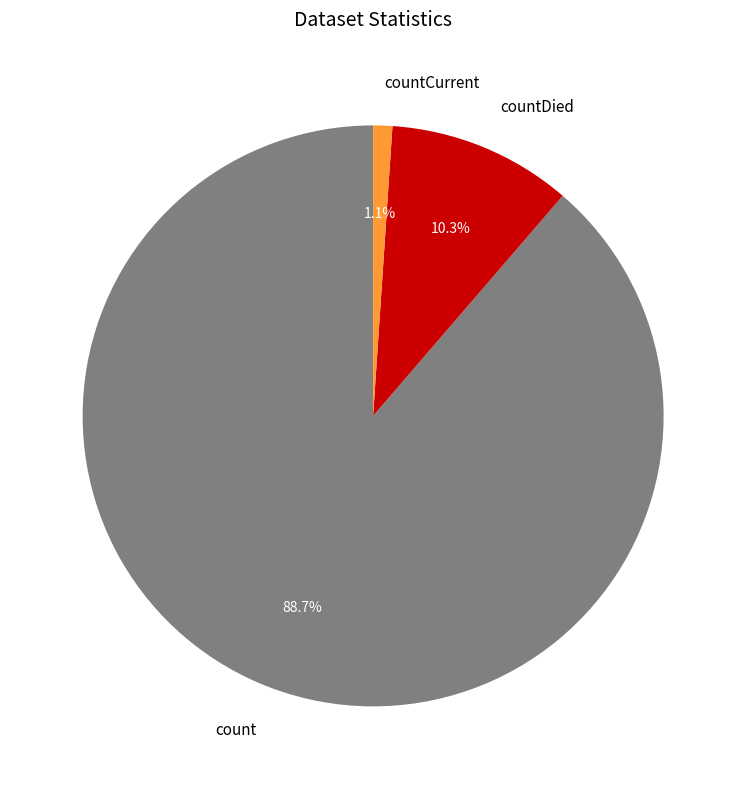

Which slice represents more than half of the pie?

count